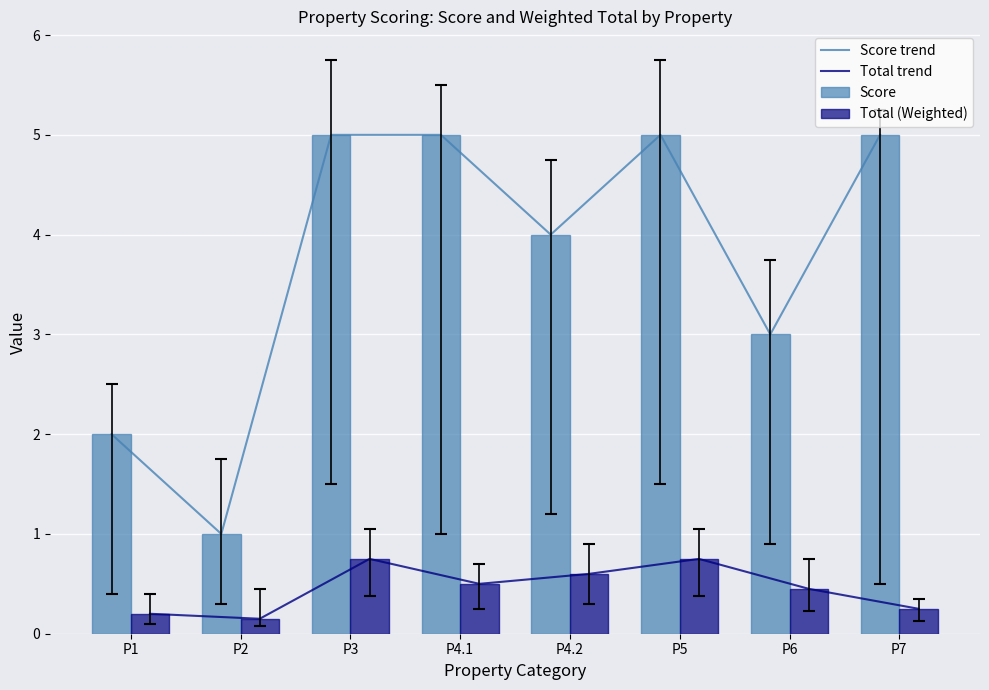

At which label does Score reach its peak?

P3